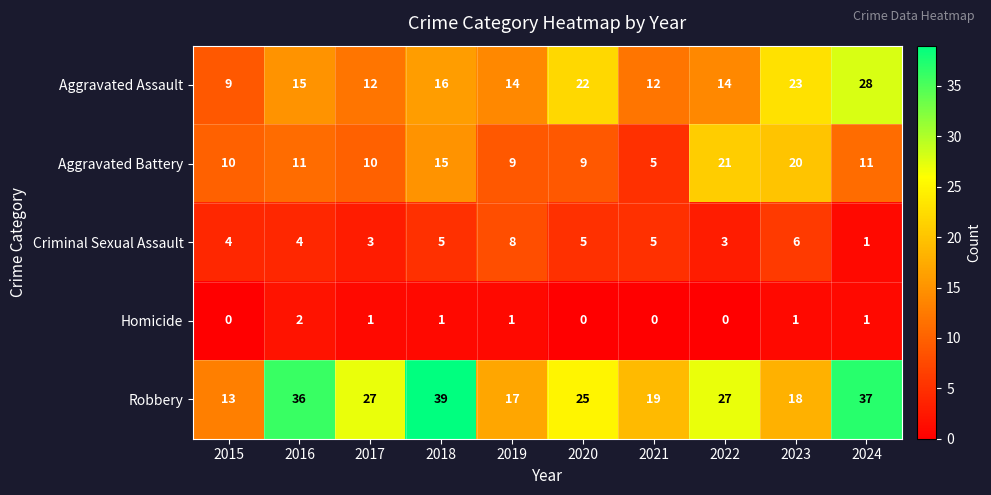

Which series changed the most between 2015 and 2021?

Robbery